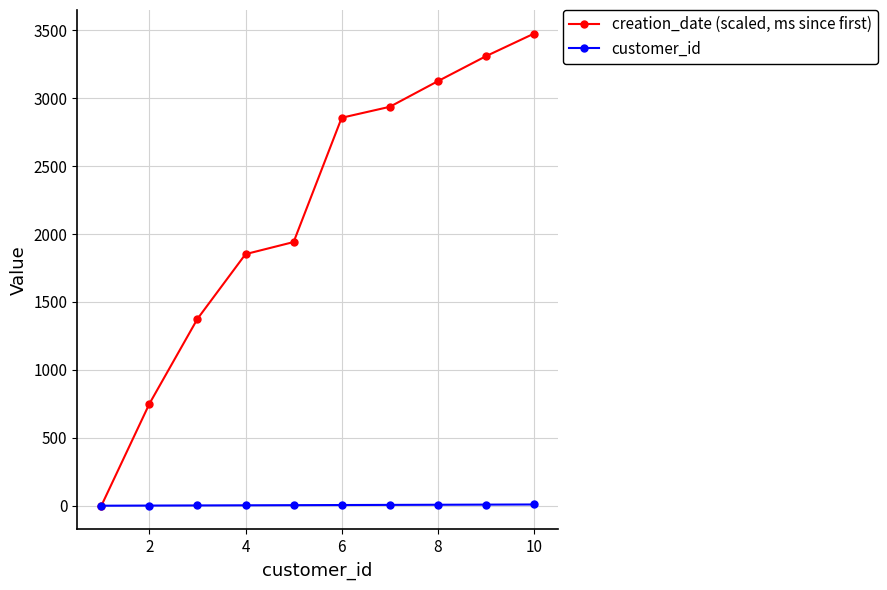

Which series has the widest spread of values?

creation_date (scaled, ms since first)